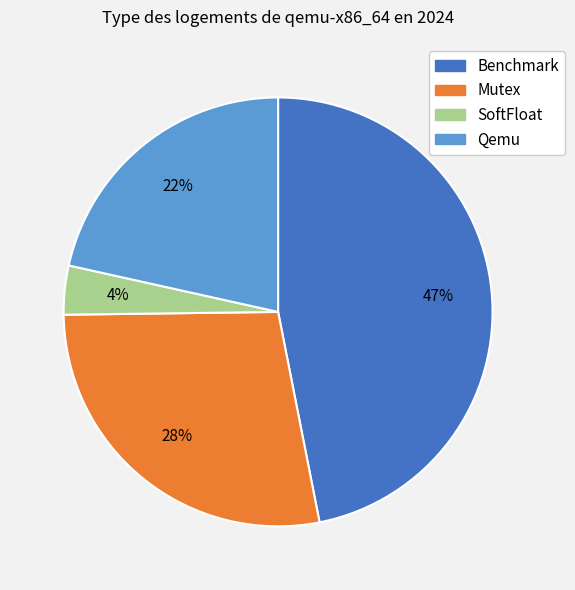

Is Benchmark the majority of the pie?

No